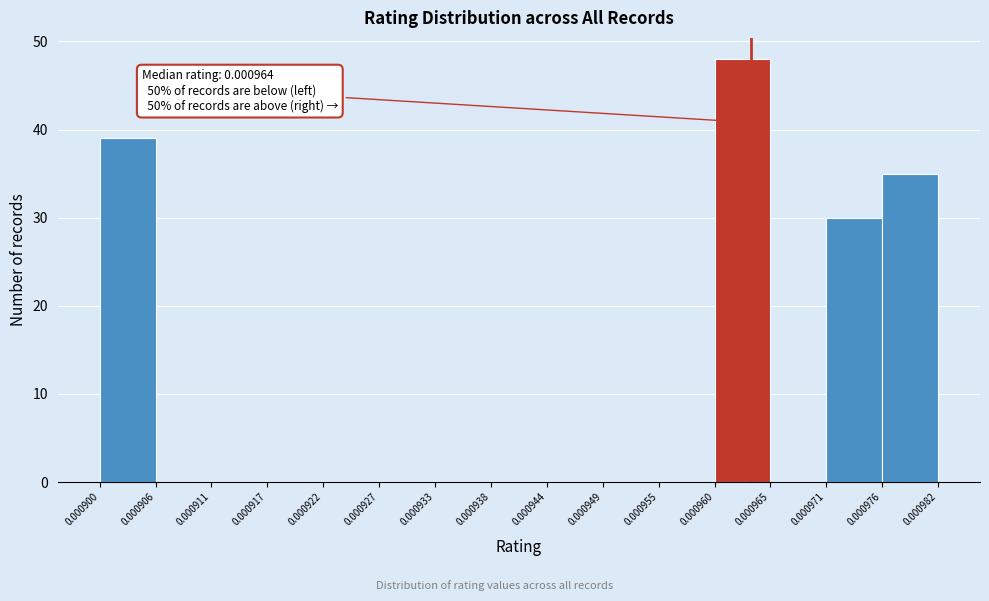

Which range on the x-axis has the tallest bar?

0.000960 to 0.000965